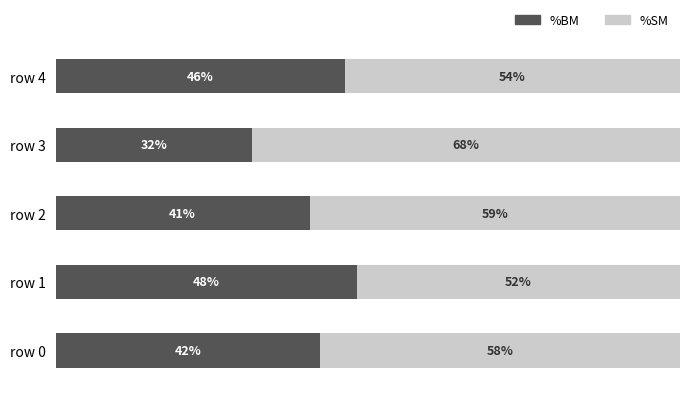

What are all the series names shown in the legend?

%BM, %SM